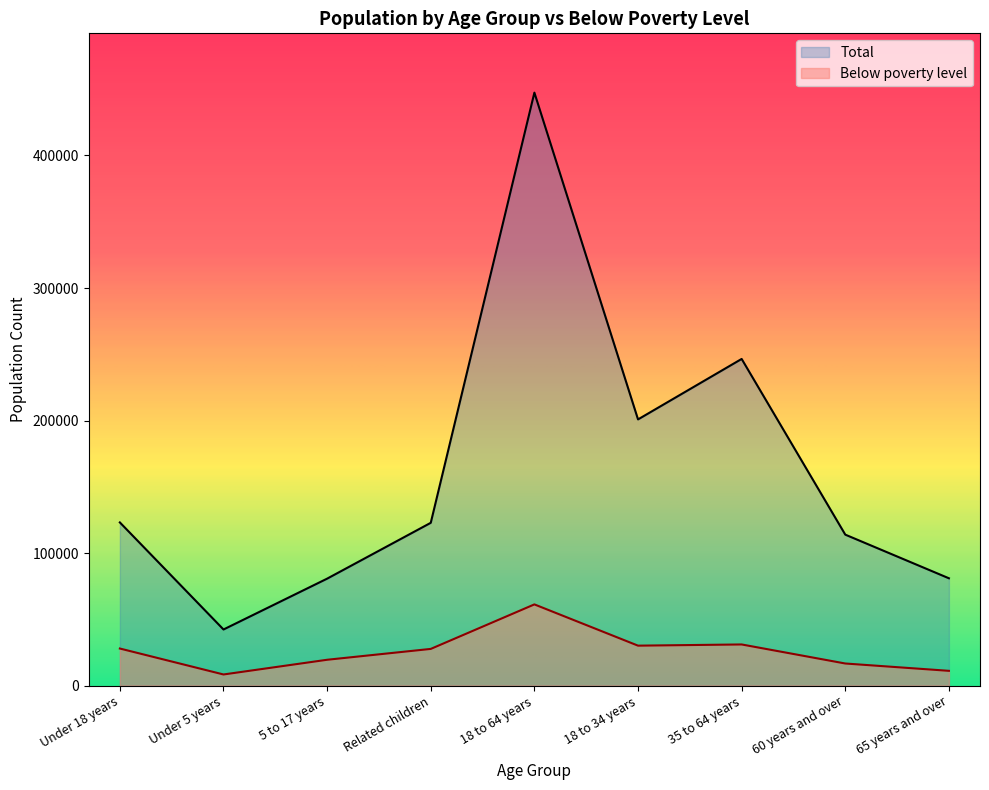

How many values in the Below poverty level series exceed 27761?

4